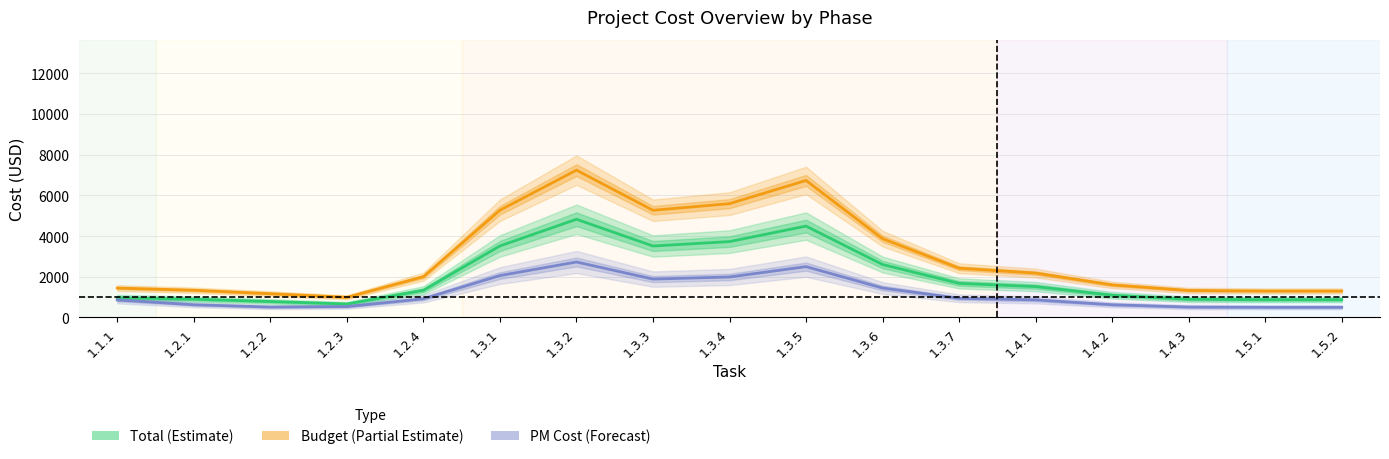

Which label corresponds to the largest value in the chart?

1.3.2